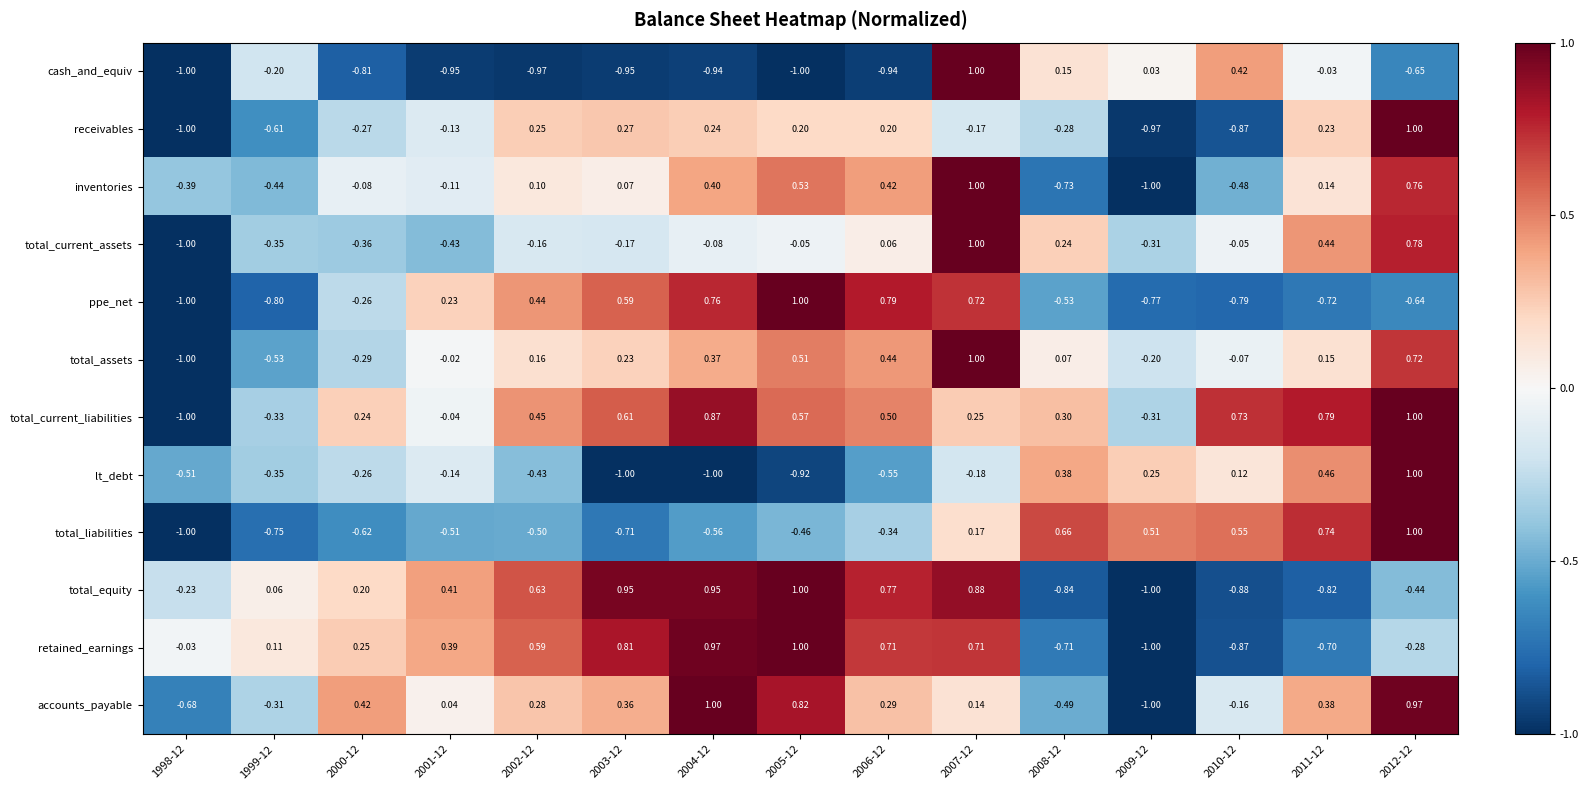

Between 2006-12 and 2010-12, which series saw the biggest shift?

total_equity